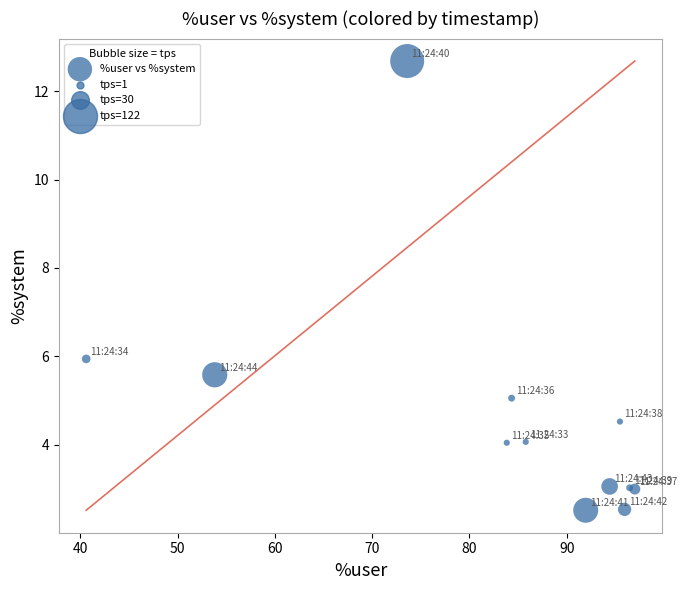

What Y value in the scatter plot is closest to 7?

5.9